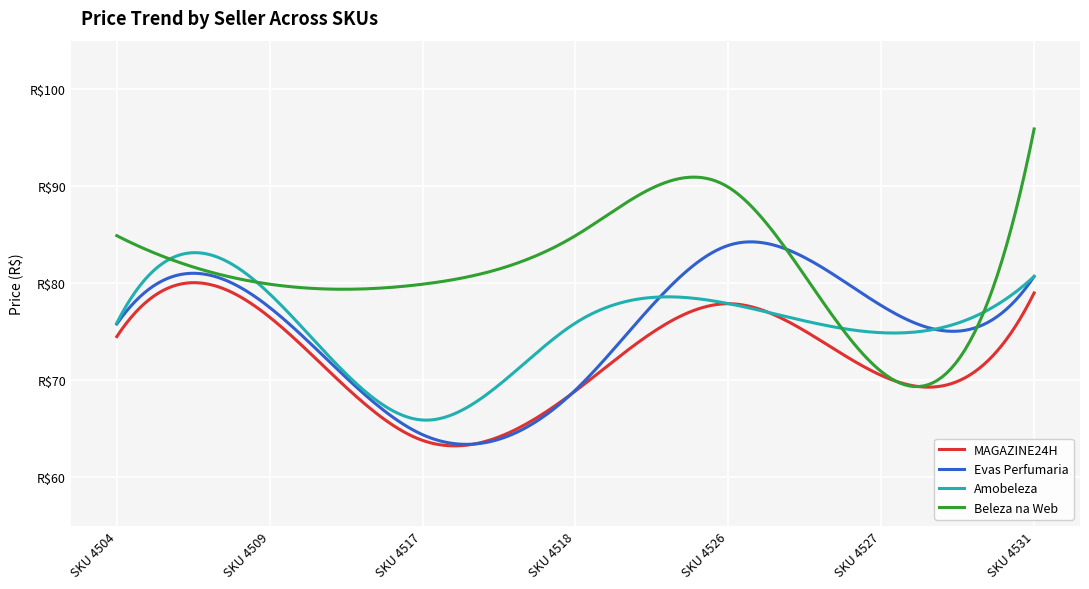

Which label corresponds to the smallest value in the chart?

SKU 4517